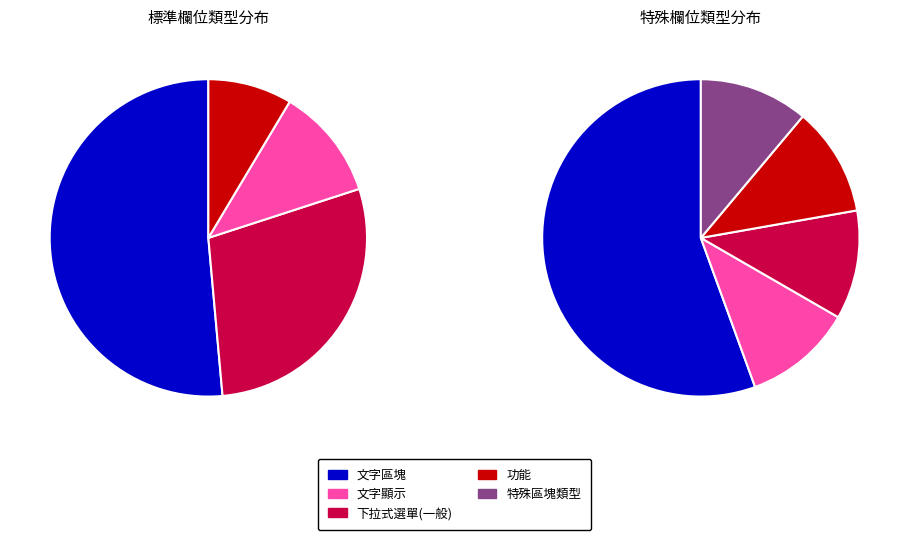

To the nearest percent, what is the average slice percentage?

11%